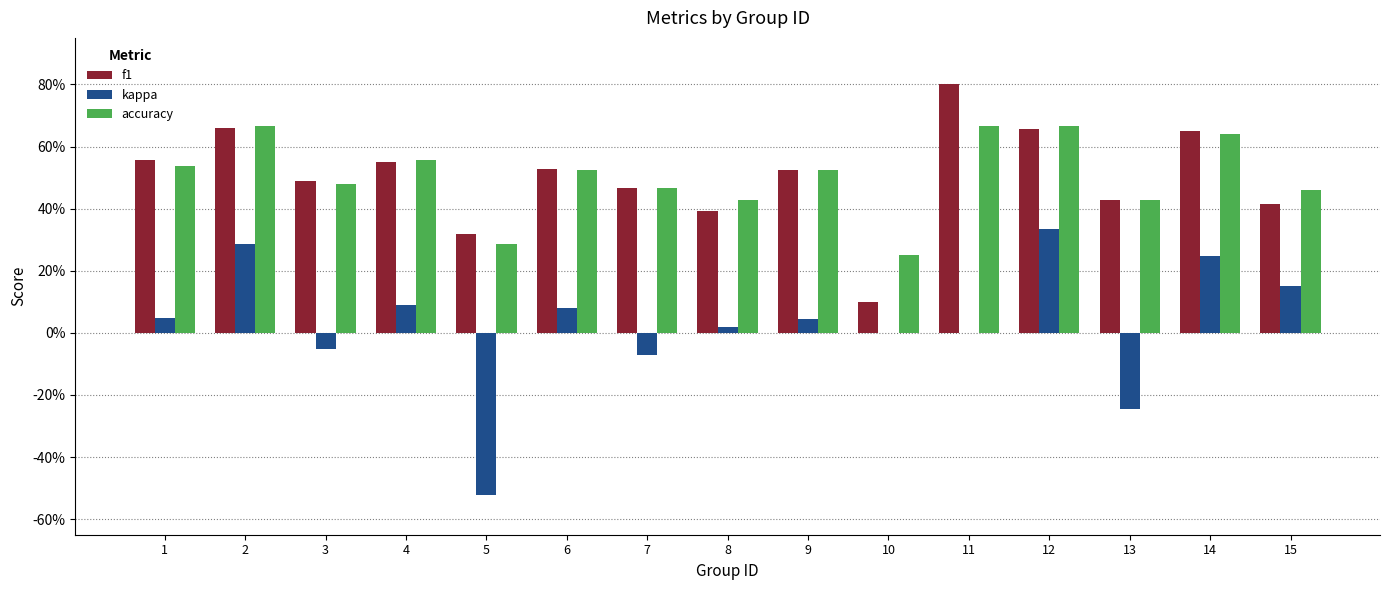

Are the bars horizontal?

No